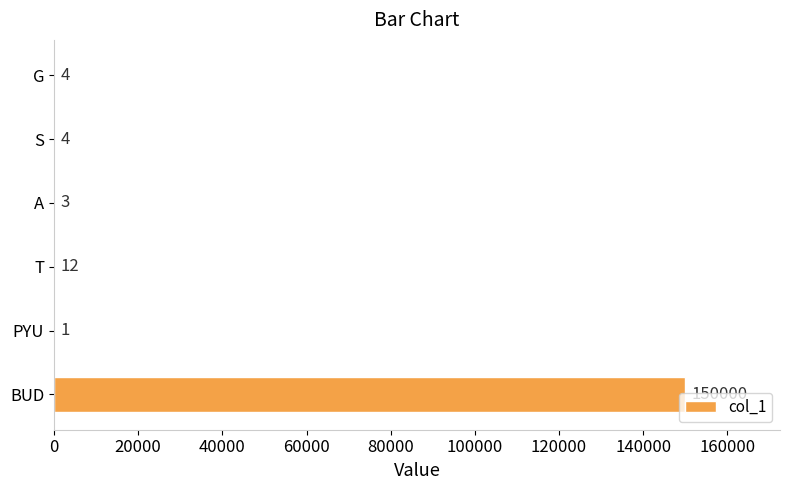

At which label is the value closest to 75000?

T